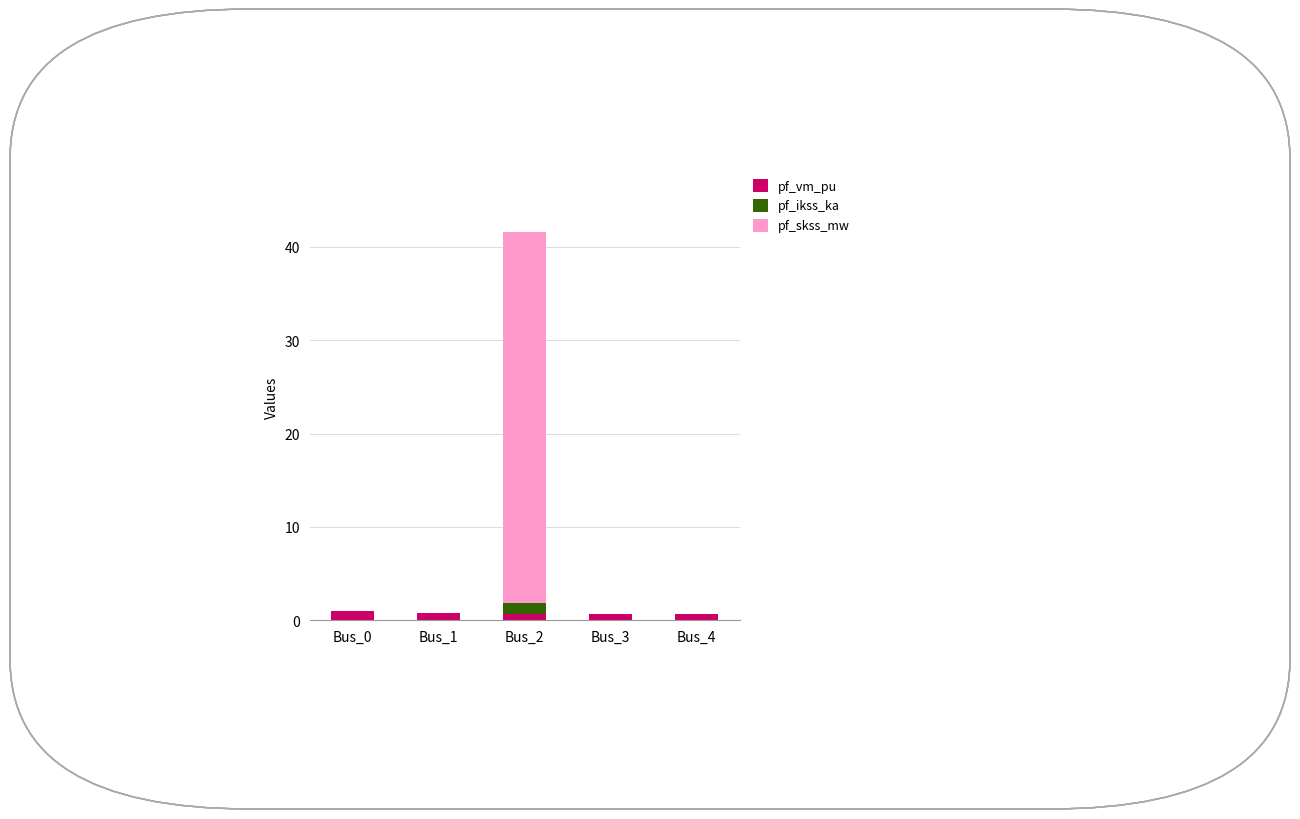

What is the sum of all pf_vm_pu values?

3.9